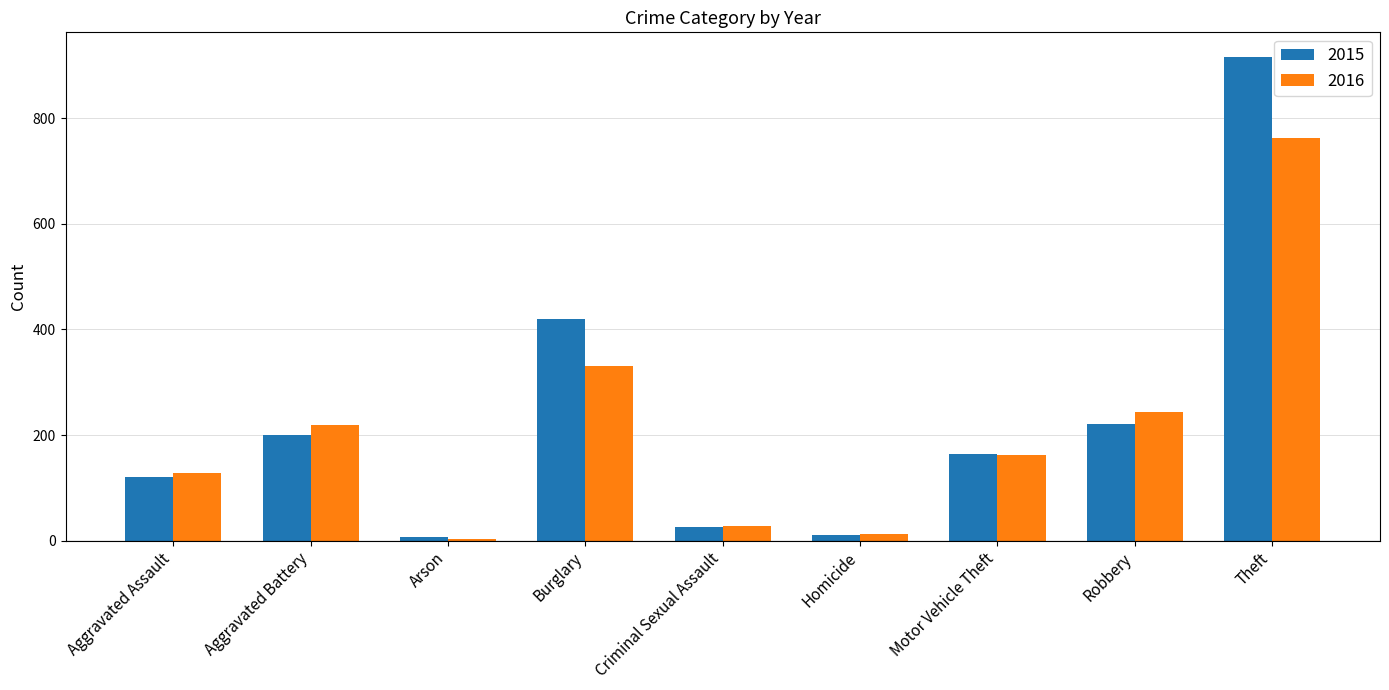

The value of 2015 at Homicide is 10. True or false?

True